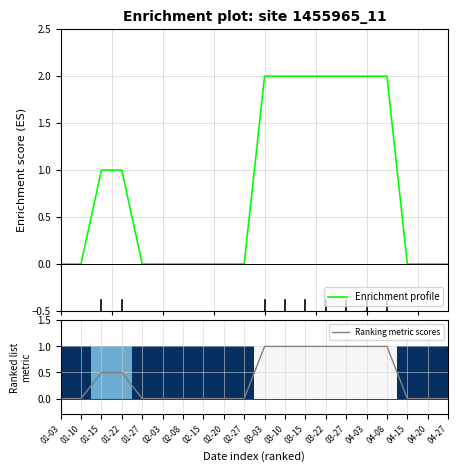

List the series in order of their overall mean, highest first.

Enrichment profile, Ranking metric scores